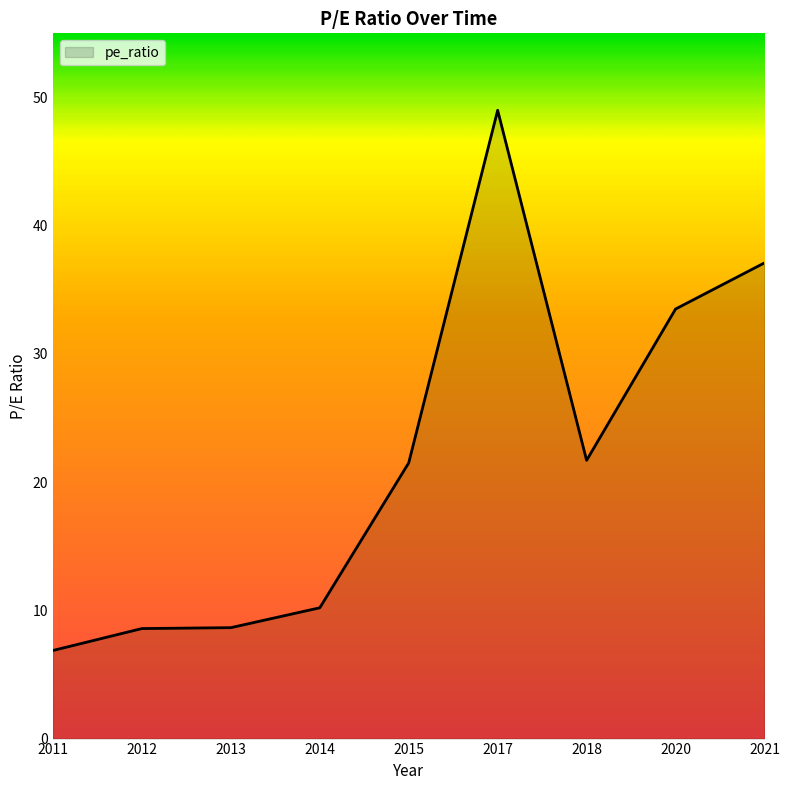

At which label is the value closest to 27?

2018